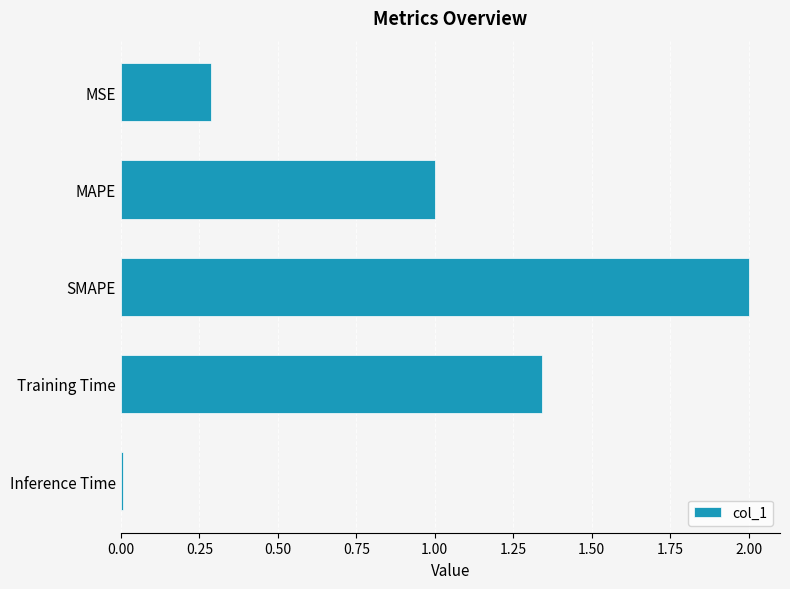

Rank the categories by value from lowest to highest.

Inference Time, MSE, MAPE, Training Time, SMAPE